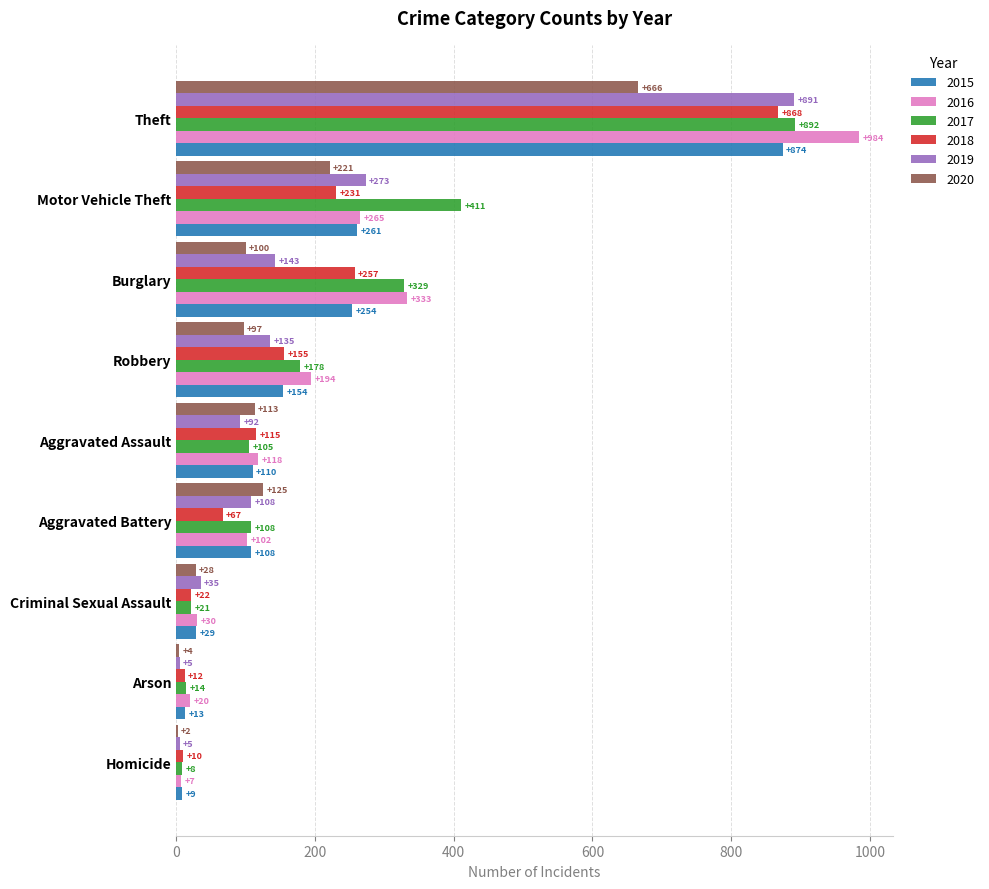

Which series has the widest spread of values?

2016